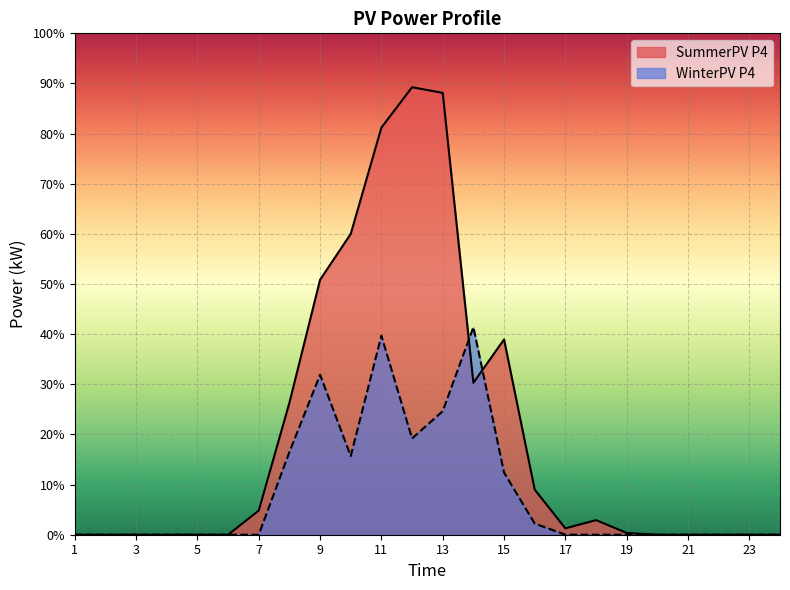

How many values in the WinterPV P4 series exceed 0?

9